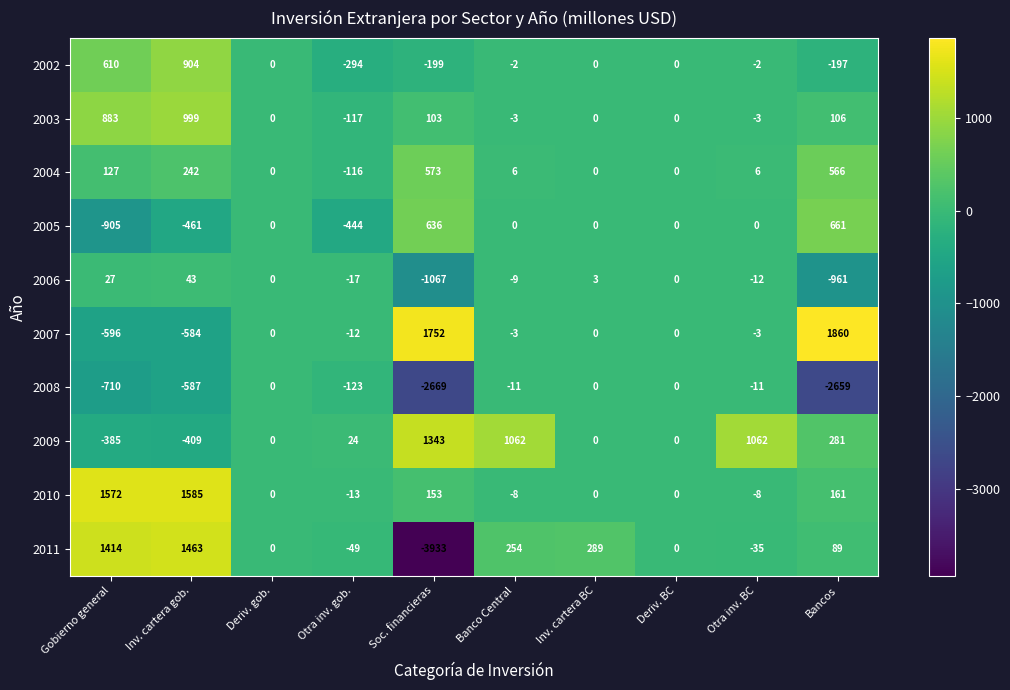

What is the difference between the second highest and second lowest values in the 2008 series?

2659